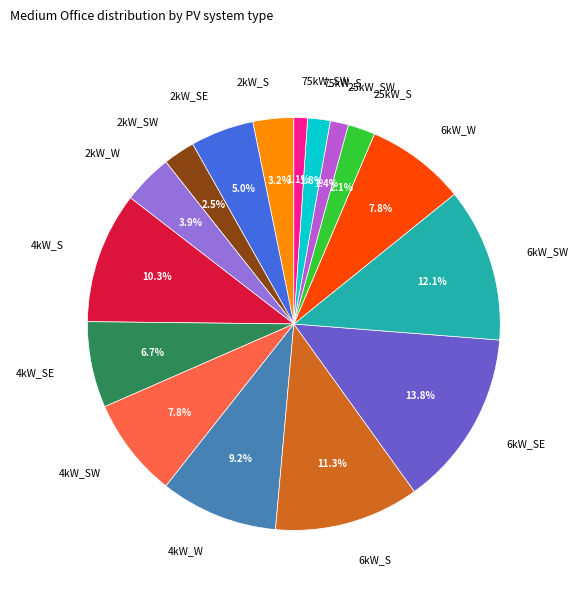

Is there a majority slice in this chart?

No